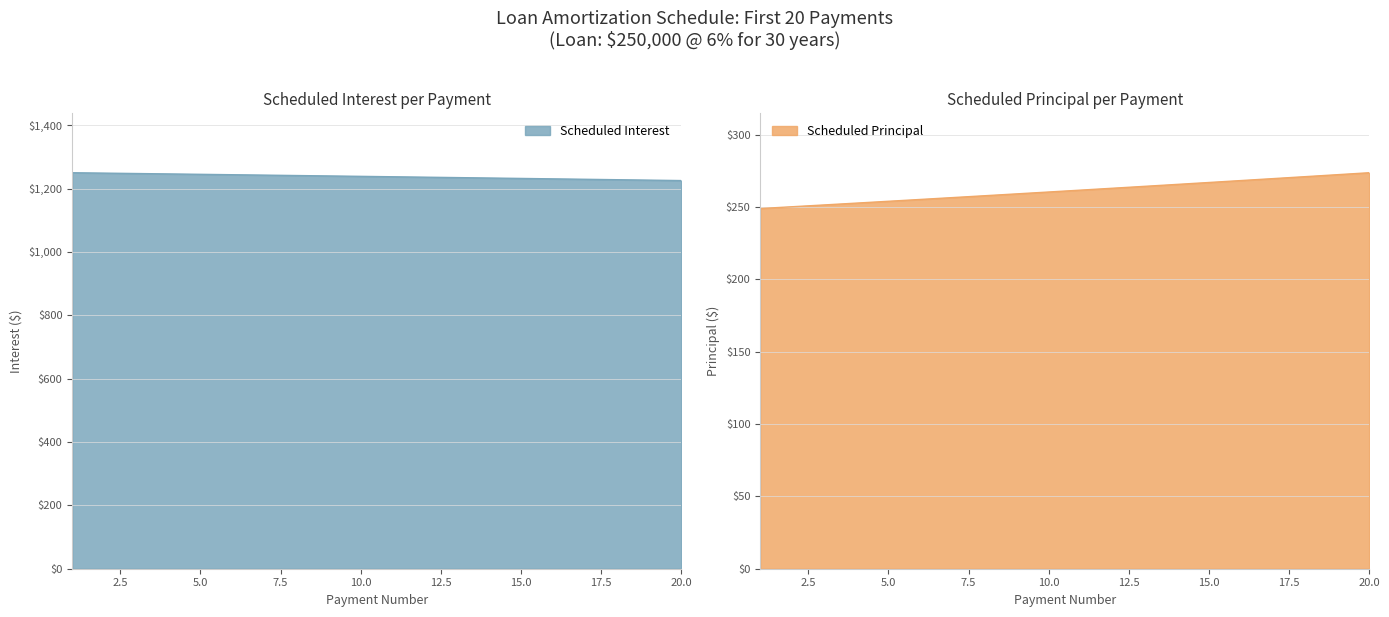

What is the value of the Scheduled Interest point at the 20th from the left?

1225.3